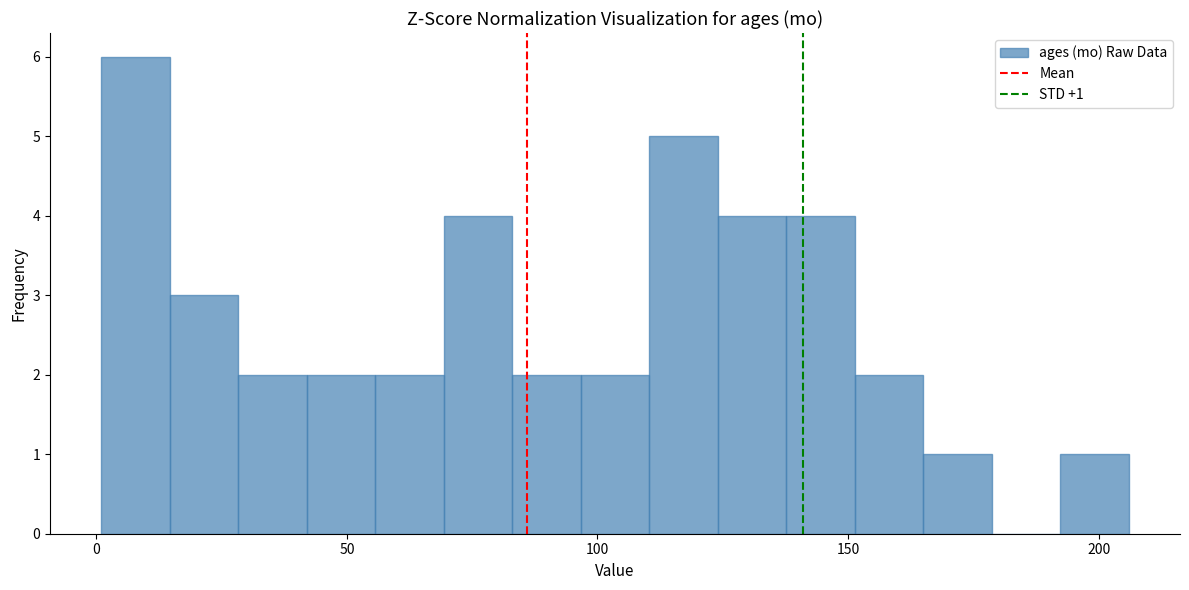

Around what value on the x-axis is the tallest bar? Give the approximate position of its centre, as read against the axis.

10